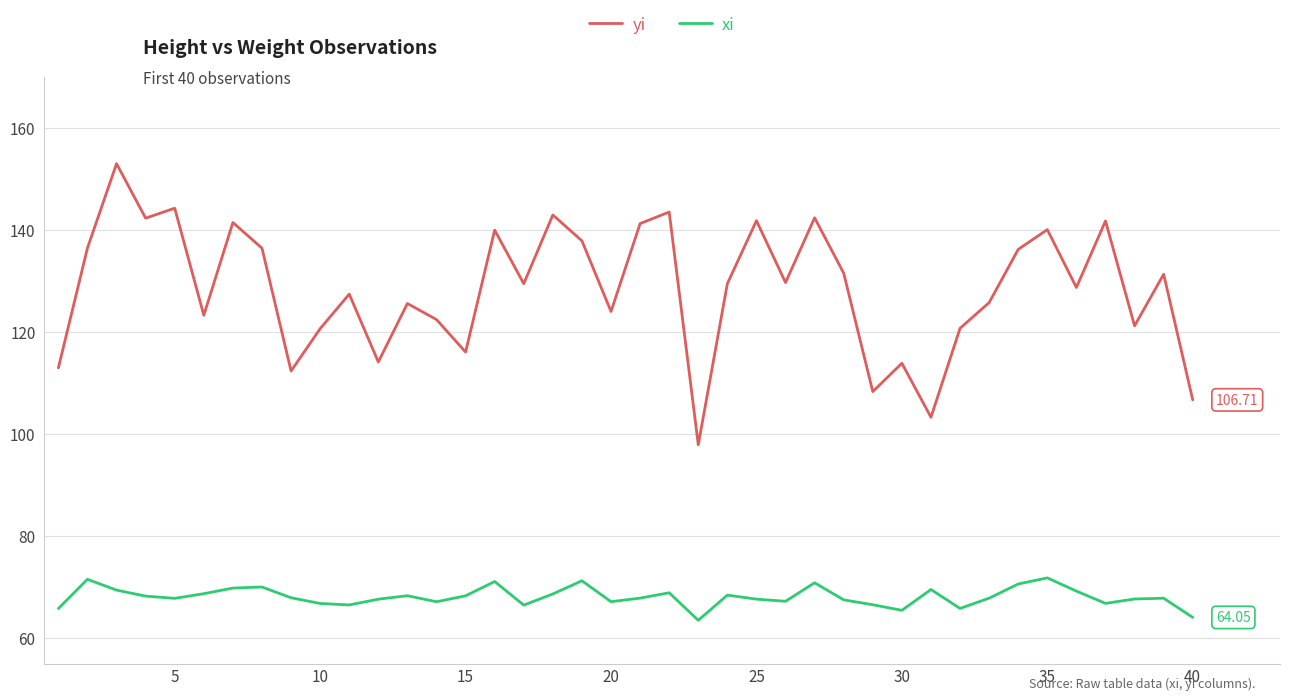

Rank the series by their maximum value, from lowest to highest.

xi, yi